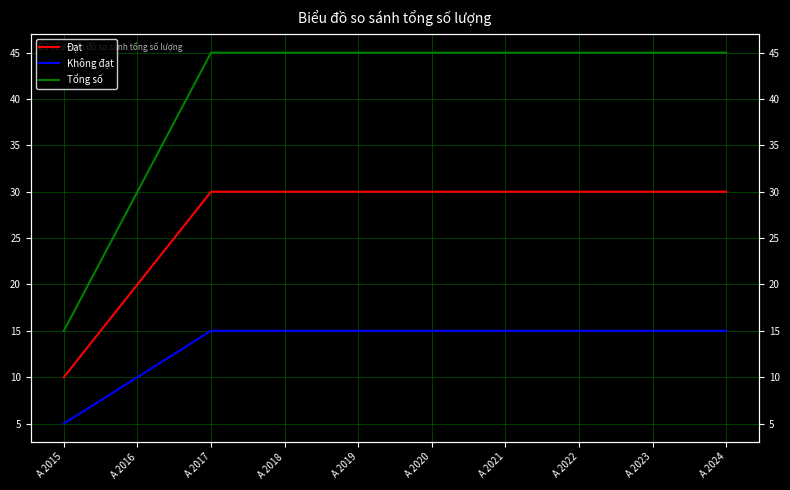

At which label does Đạt reach its minimum?

A 2015